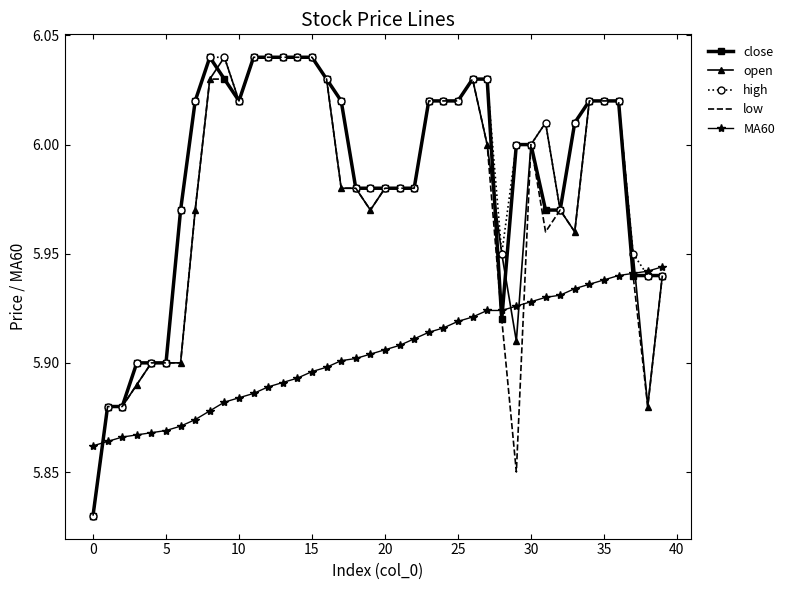

True or false: MA60 and open intersect in this chart.

True